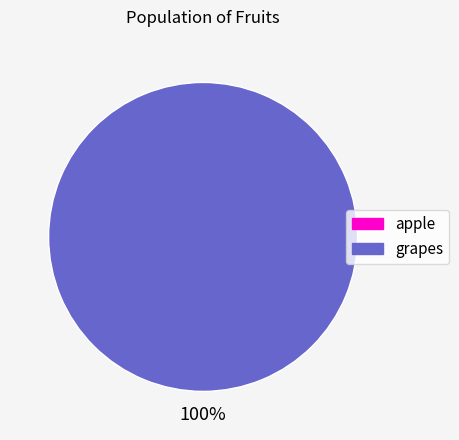

The grapes slice represents 100% of the pie. True or false?

True